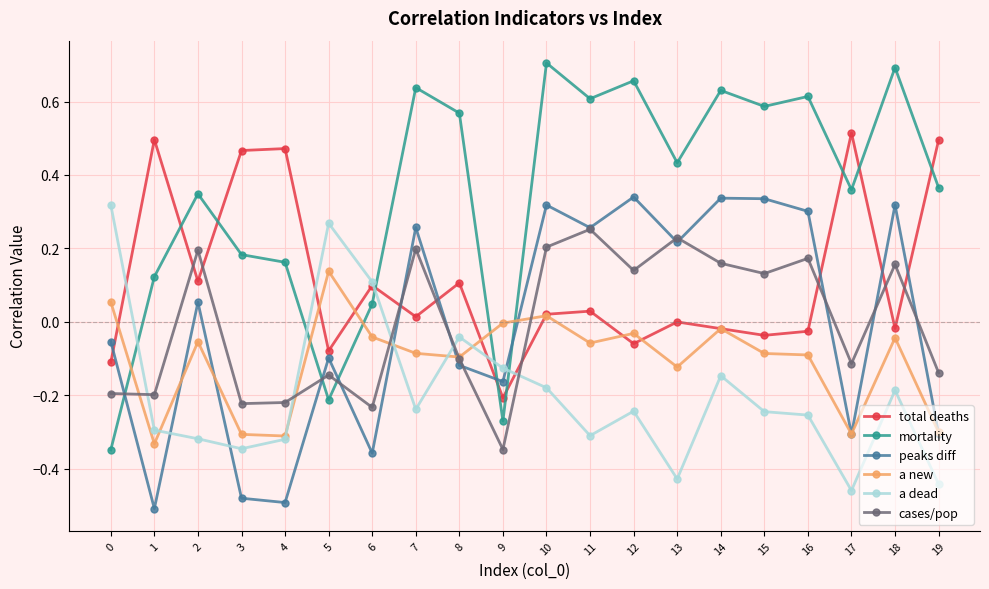

At which category does a new reach its first local peak?

2